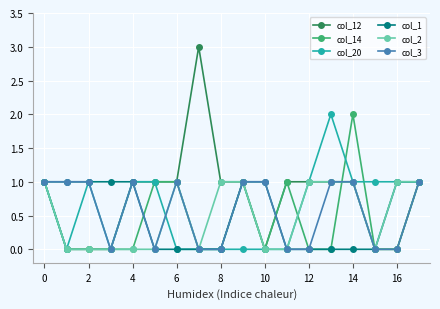

What is the maximum value for col_12?

3